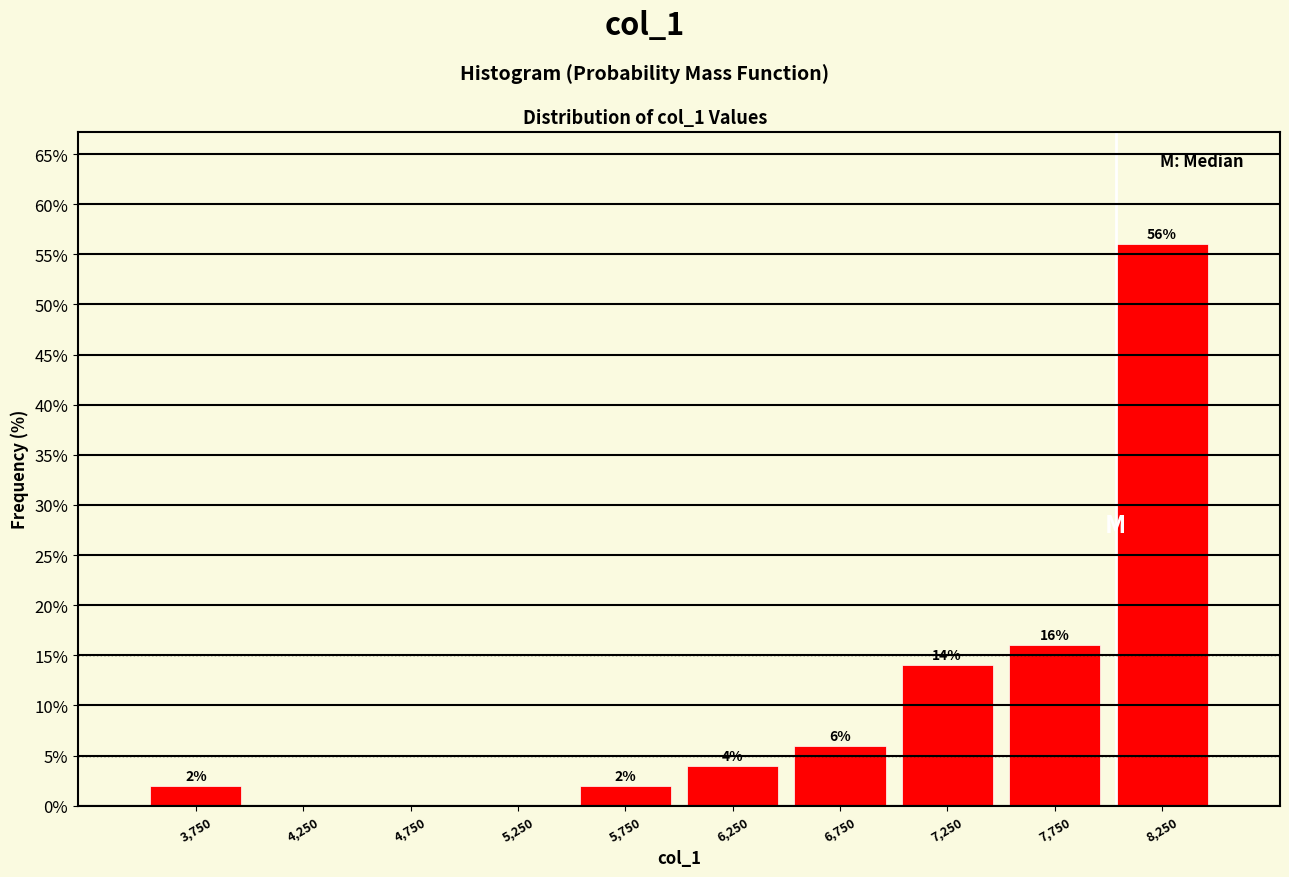

Which range on the x-axis has the tallest bar?

8000 to 8500